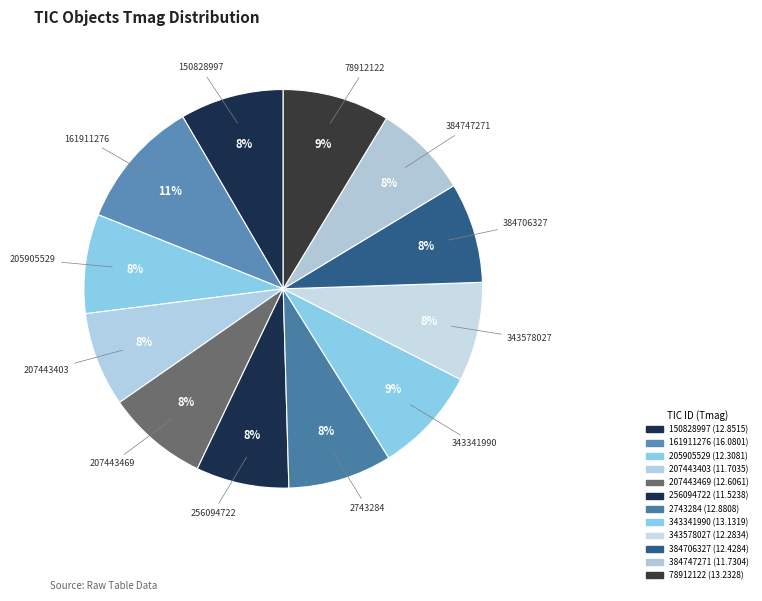

Count the number of slices in the pie.

12